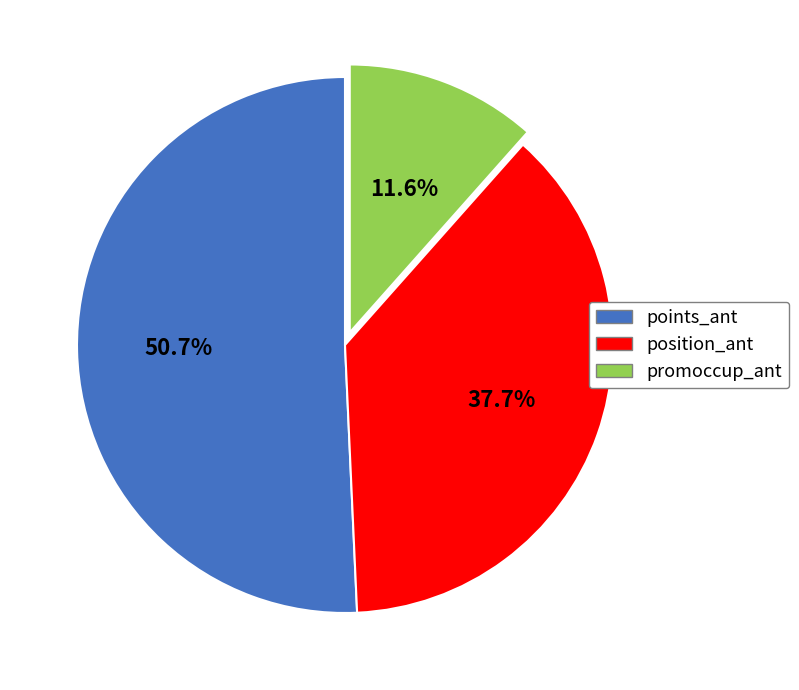

What percentage is the position_ant slice, to the nearest percent?

38%